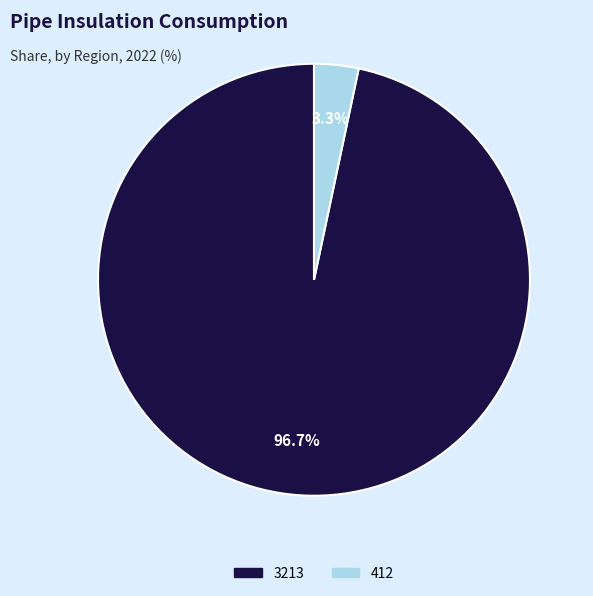

What percentage is the 3213 slice, to the nearest percent?

97%